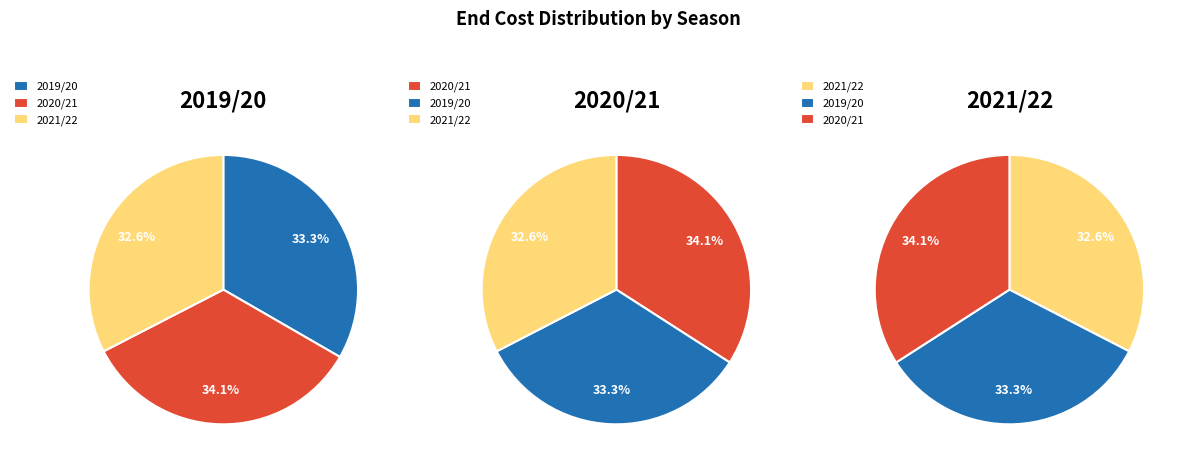

To the nearest percent, what portion does 2020/21 represent?

34%